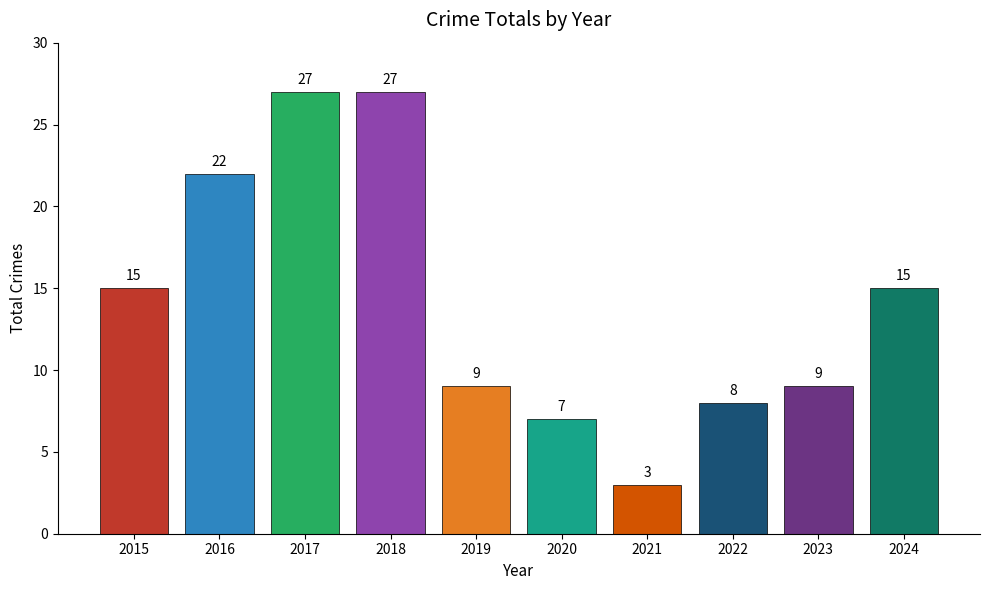

What value does the data have at 2022?

8